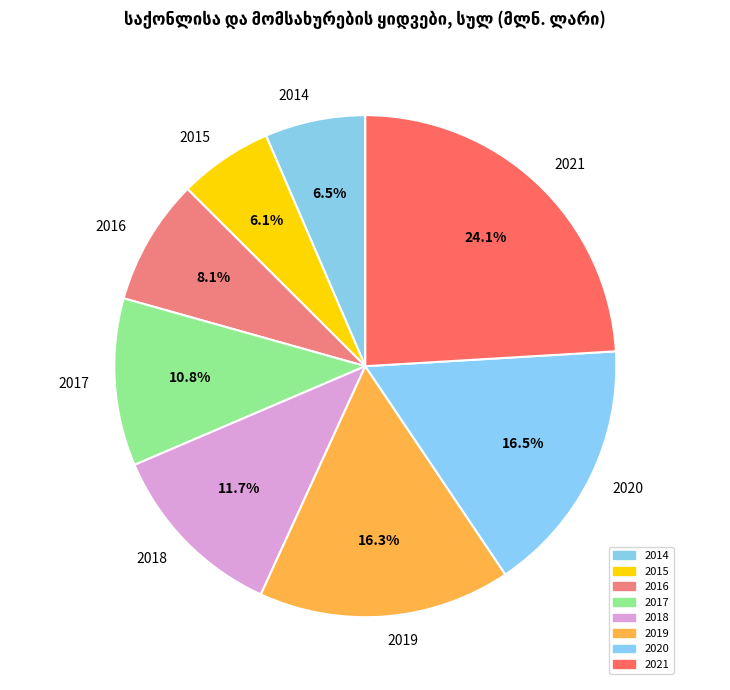

Is there any slice that represents more than half of the pie?

No